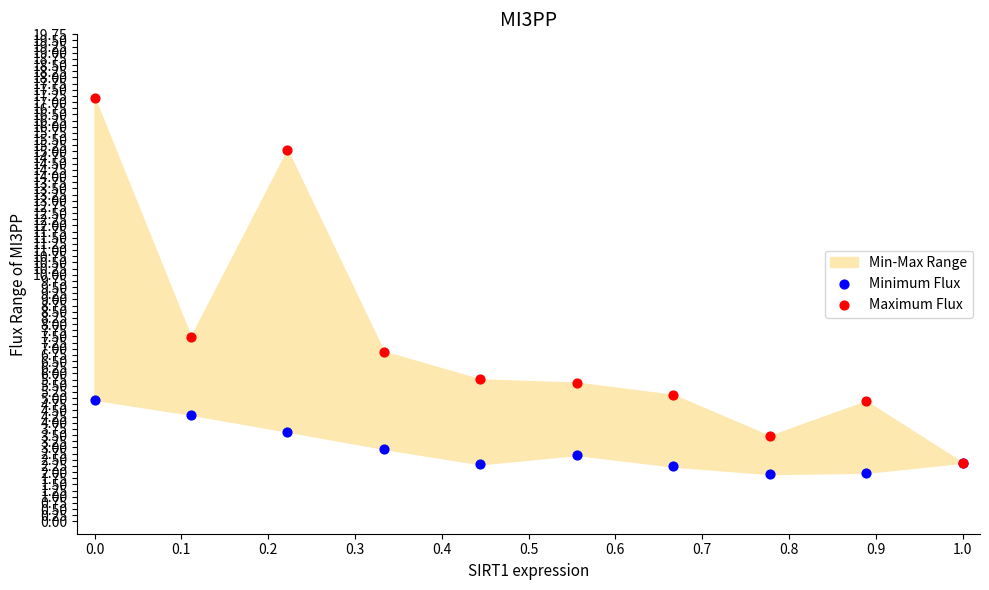

Which series has the widest spread of Y values?

Maximum Flux